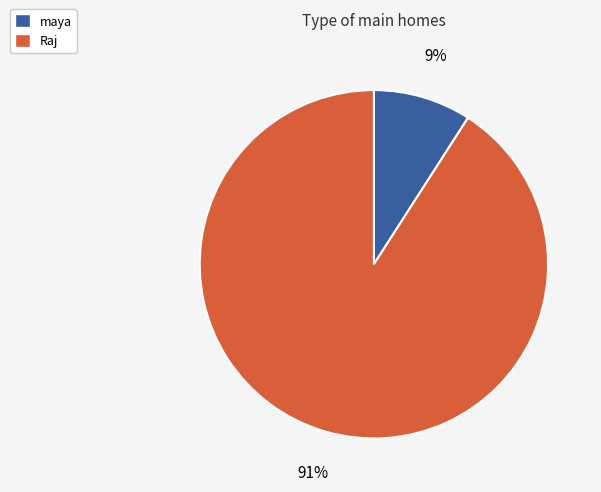

How many segments does this pie chart have?

2